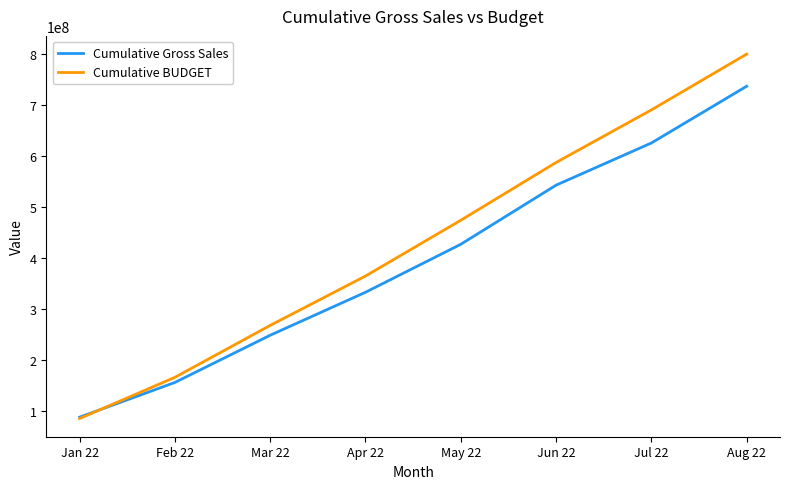

What are all the series names shown in the legend?

Cumulative Gross Sales, Cumulative BUDGET